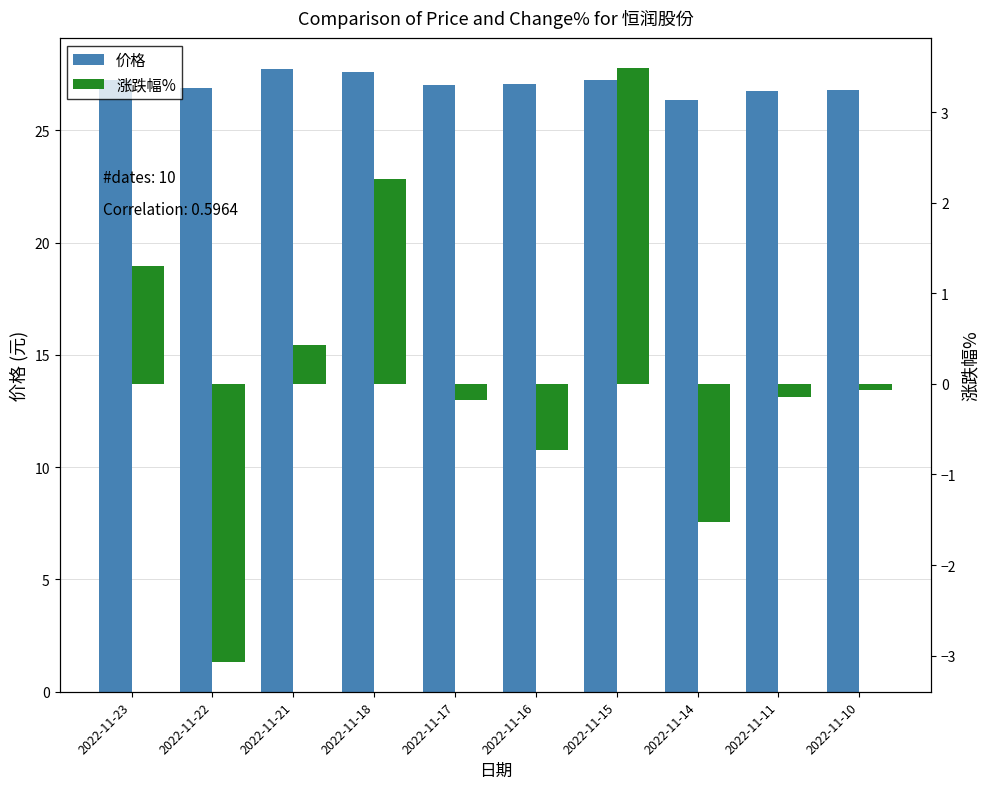

At which category is the sum across all series the highest?

2022-11-15